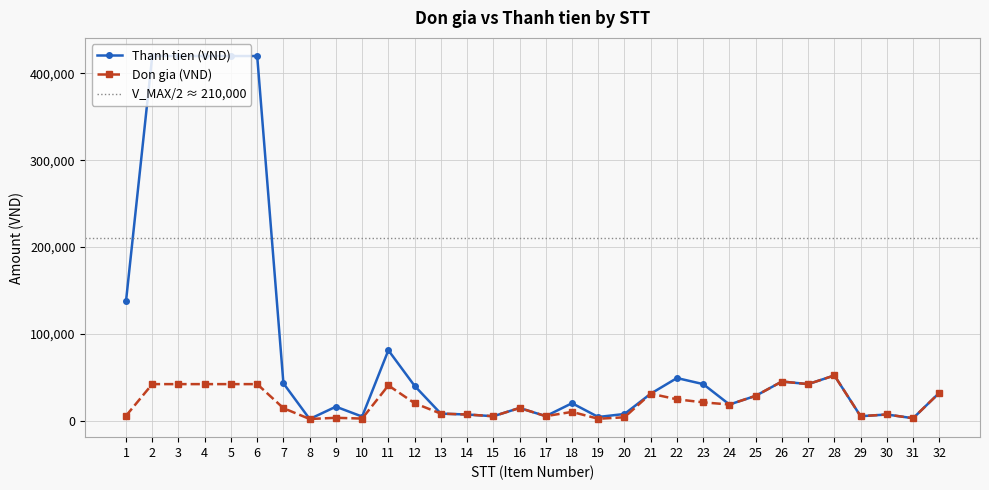

List the series in order of their overall mean, lowest first.

Don gia (VND), Thanh tien (VND)